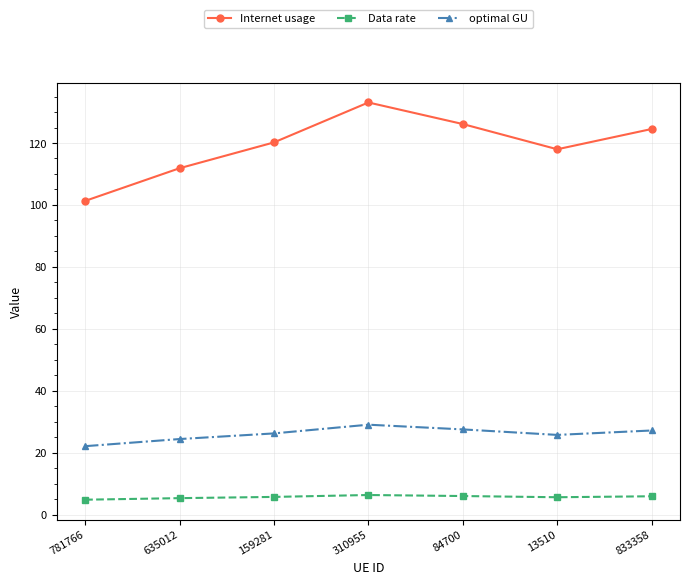

What is the maximum value for Data rate?

6.3